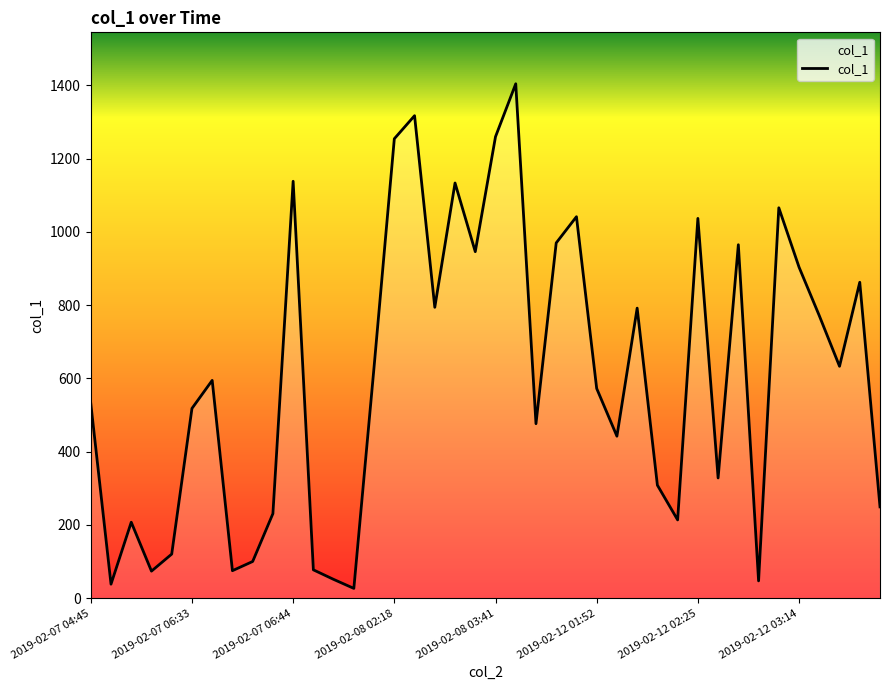

What is the maximum value shown in the chart?

1404.3